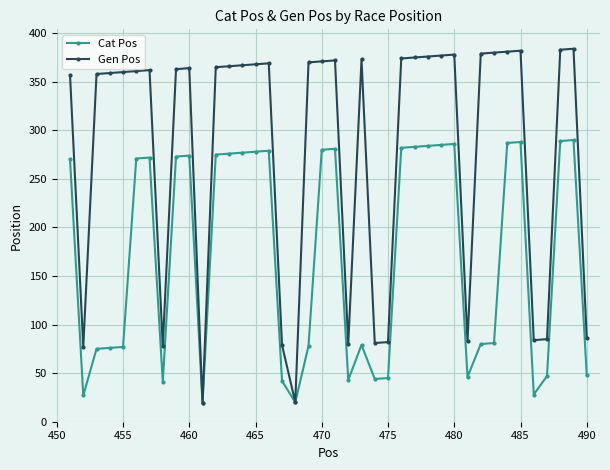

True or false: Cat Pos has more than 0 points higher than both neighbors.

True